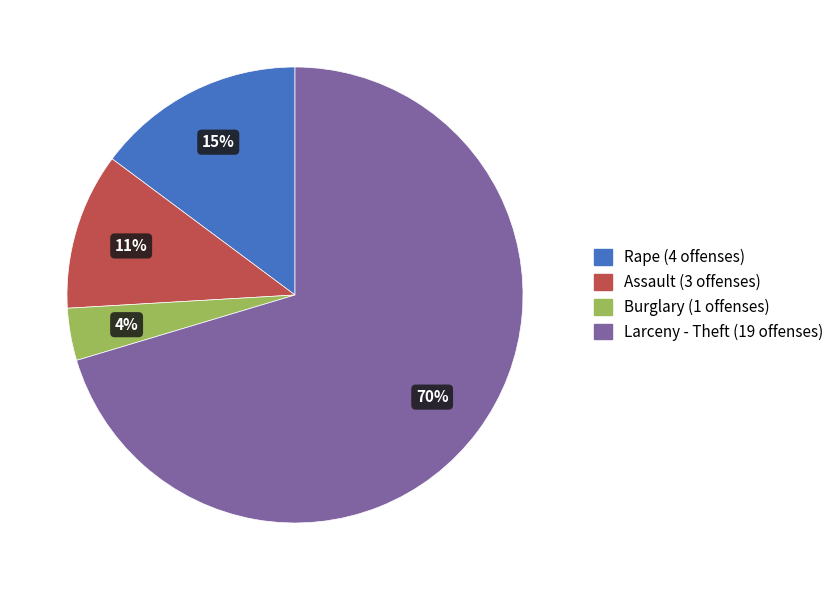

Rank the categories by value from lowest to highest.

Burglary, Assault, Rape, Larceny - Theft